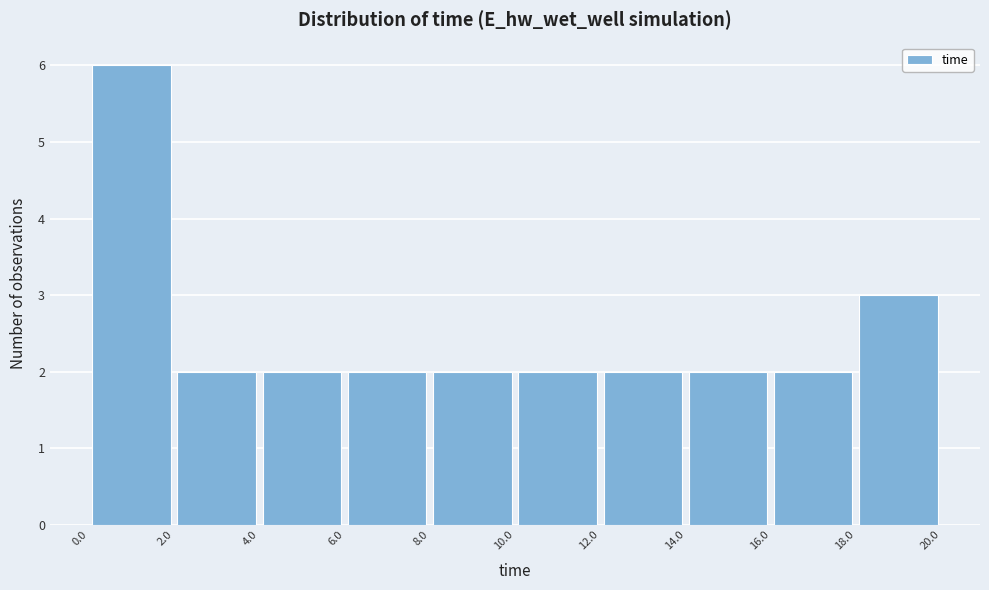

Over which range of the x-axis is the bar tallest?

0.0 to 2.0